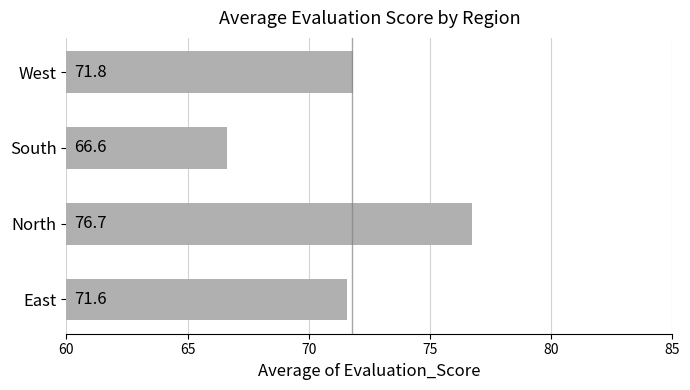

What is the difference between the second highest and minimum values?

5.2